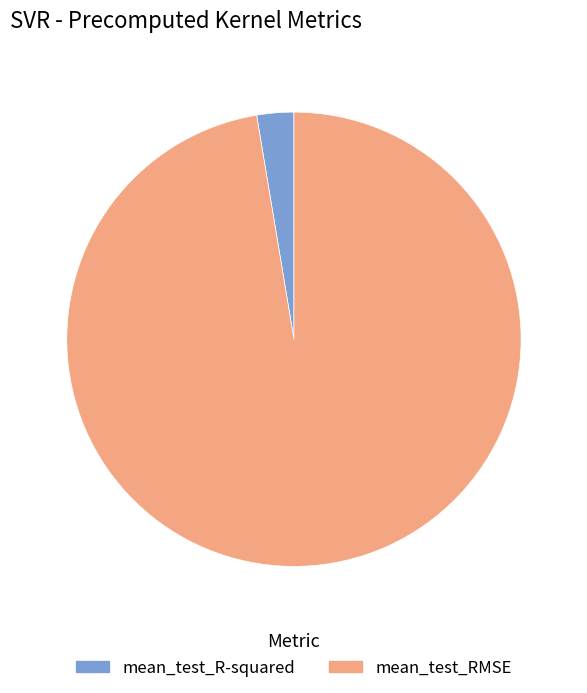

Count the number of slices in the pie.

2